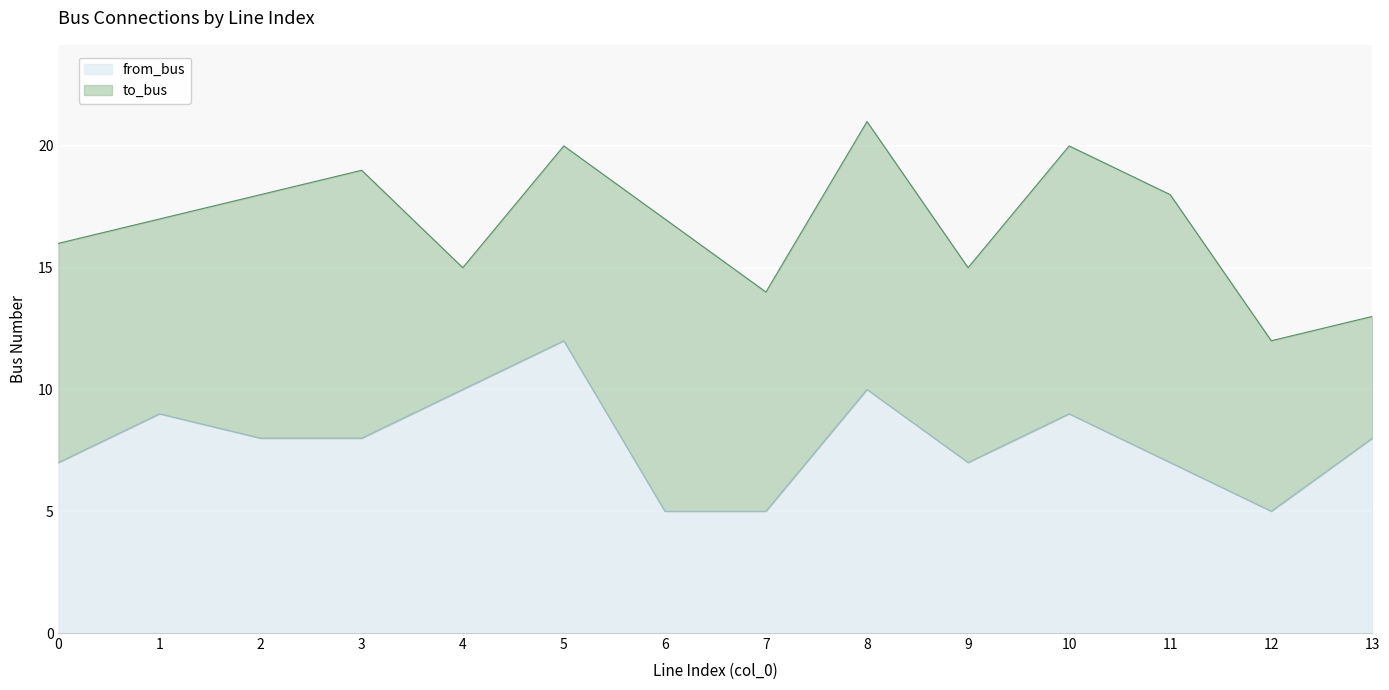

How many values are below 8?

6